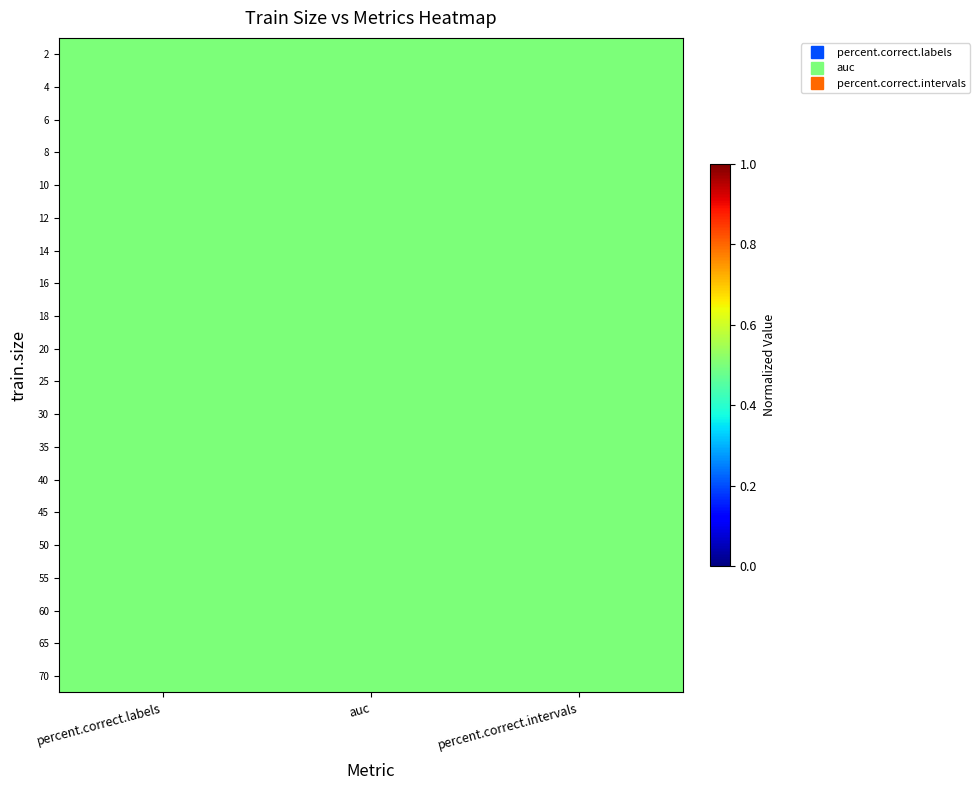

At which category does the chart reach its minimum across all series?

percent.correct.labels